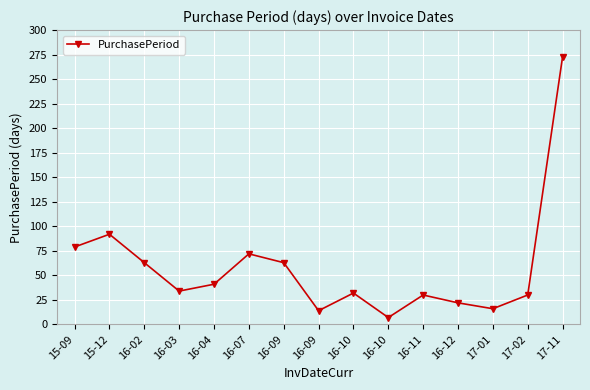

What is the difference between the maximum and minimum values?

266